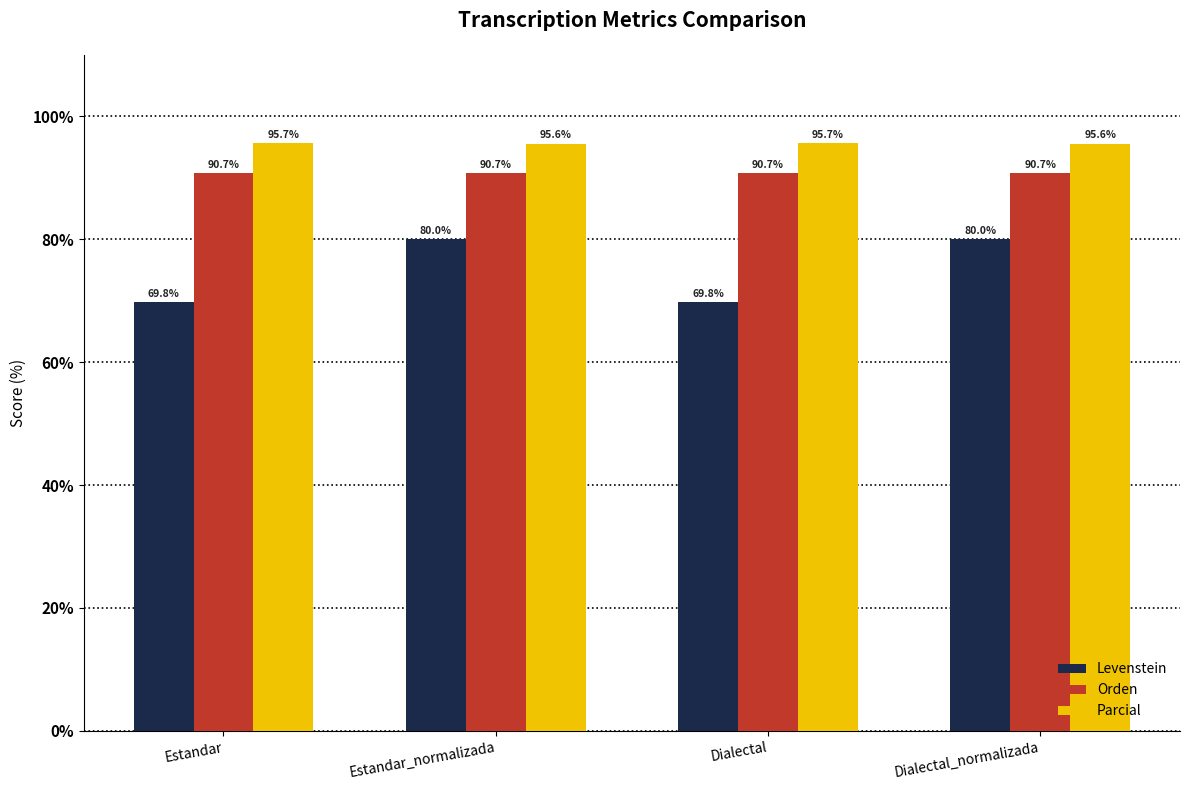

Which series has the widest spread of values?

Levenstein